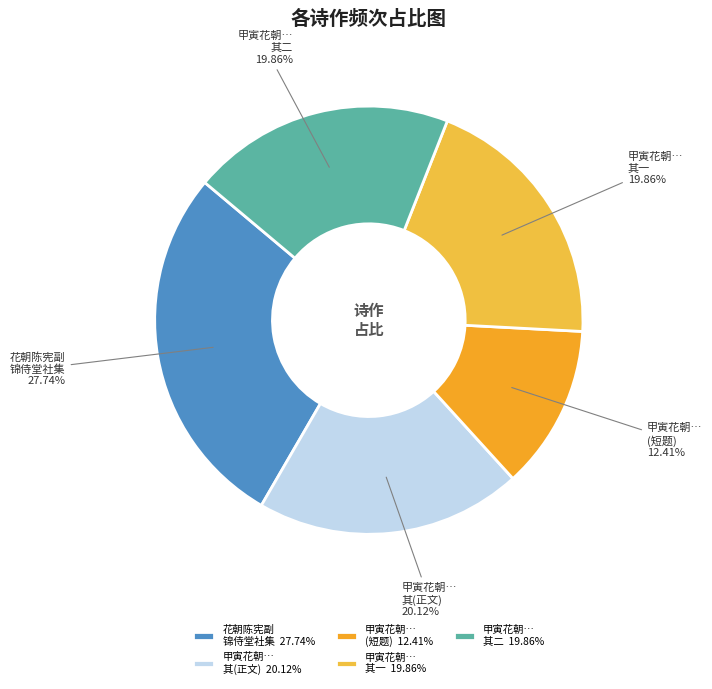

Is there a majority slice in this chart?

No